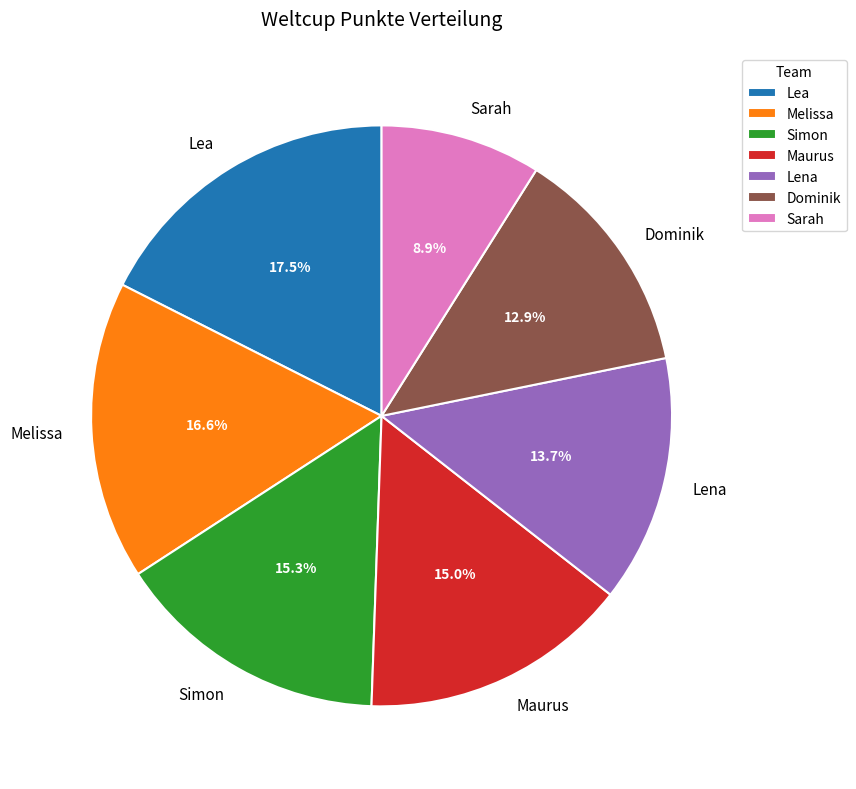

Do Dominik and Lea together represent more than half of the pie?

No